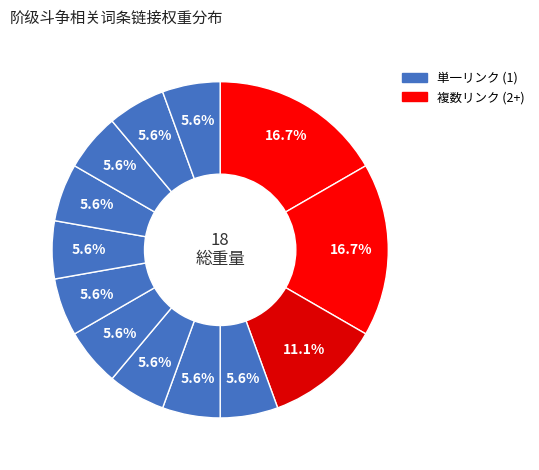

Count the number of slices in the pie.

13